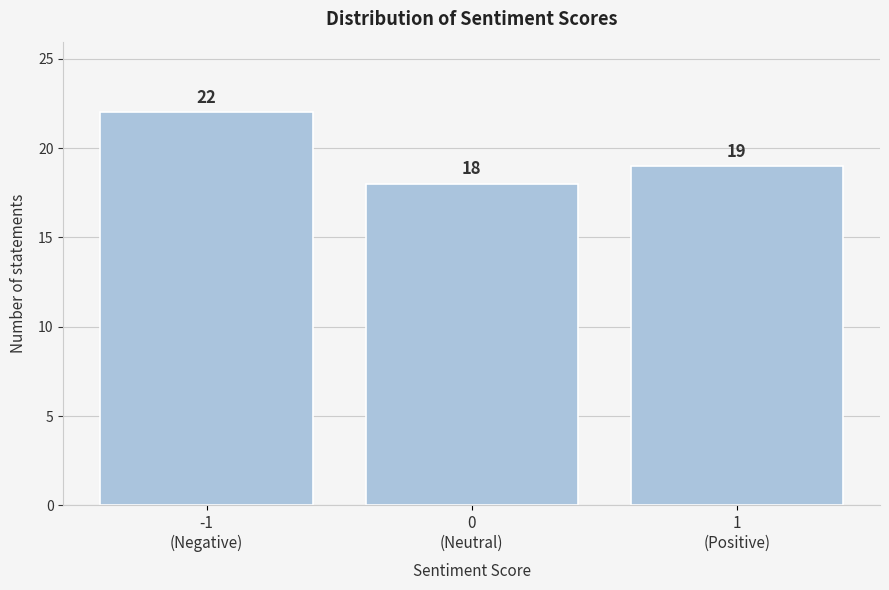

Reading right to left, what are all the values shown in this chart?

19	18	22